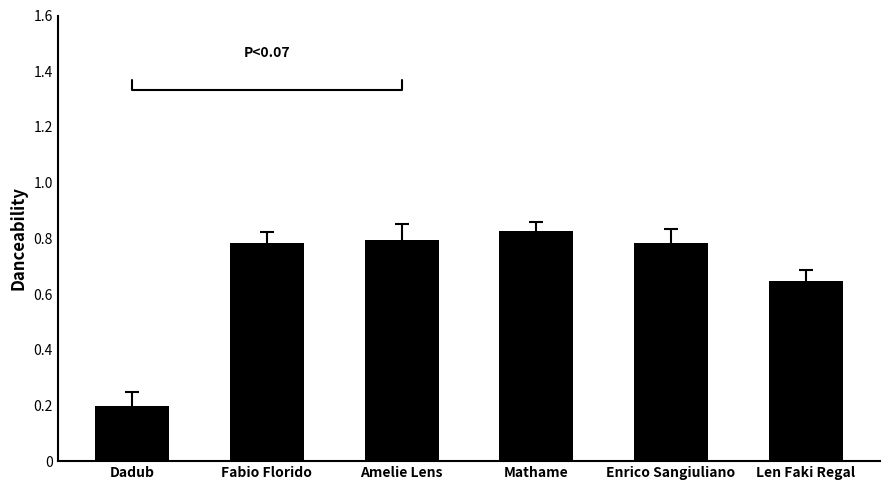

Count the values in the range 0 to 1.

6